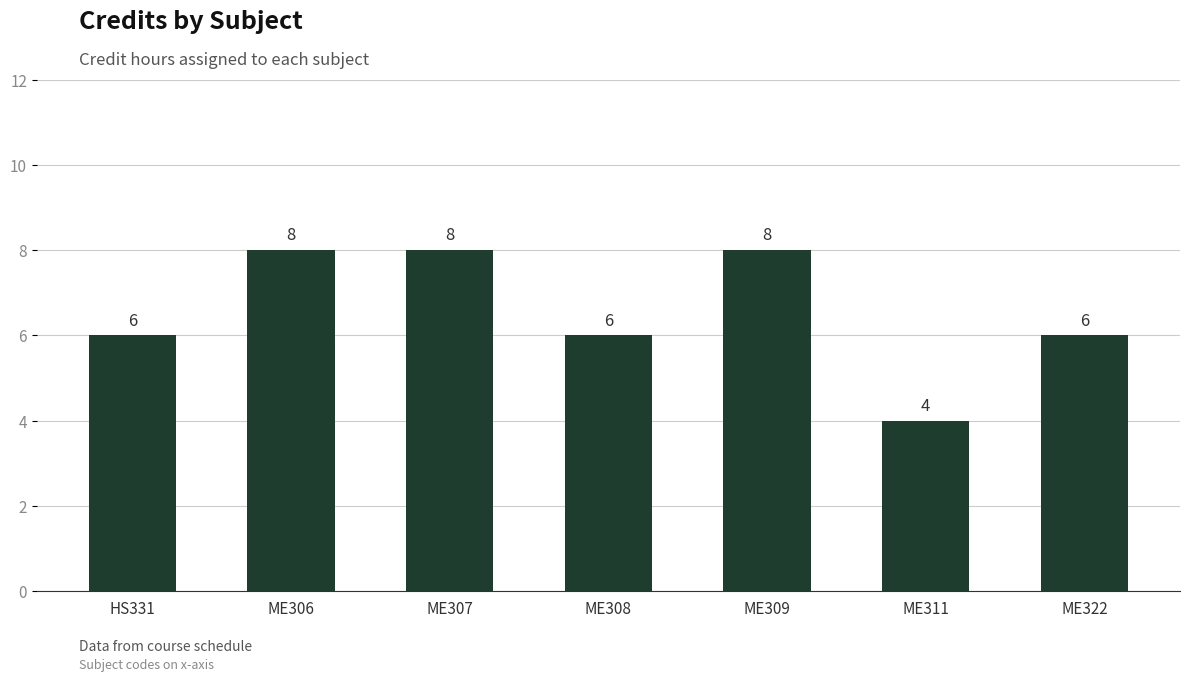

The chart shows a value of 5 at ME306. True or false?

False